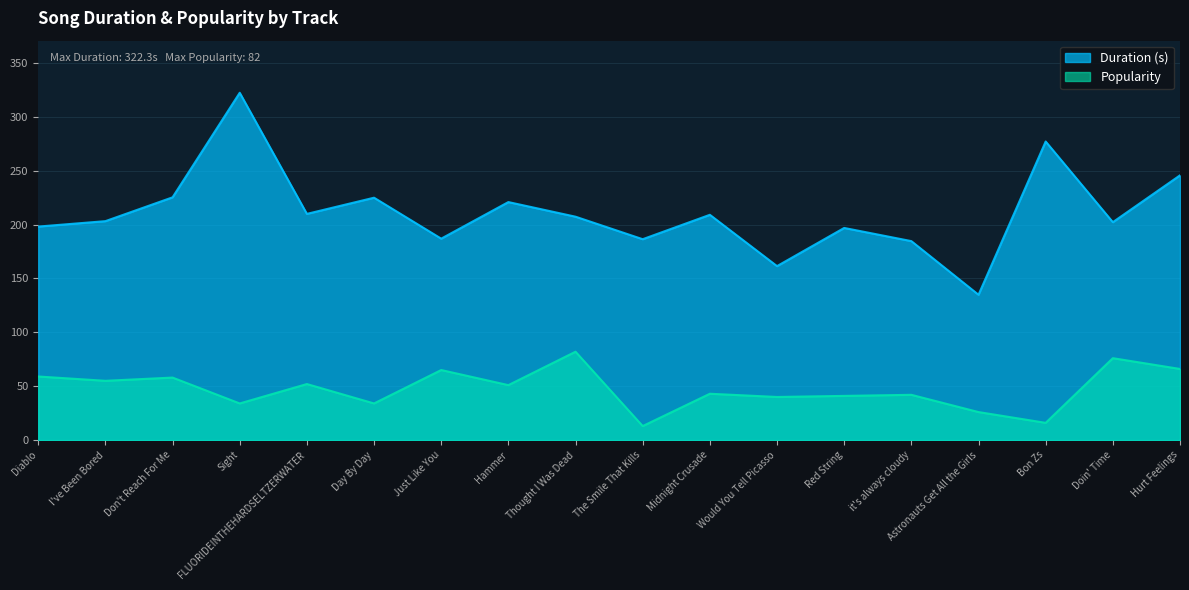

What is the difference between the second highest and second lowest values in the Duration (s) series?

115.6